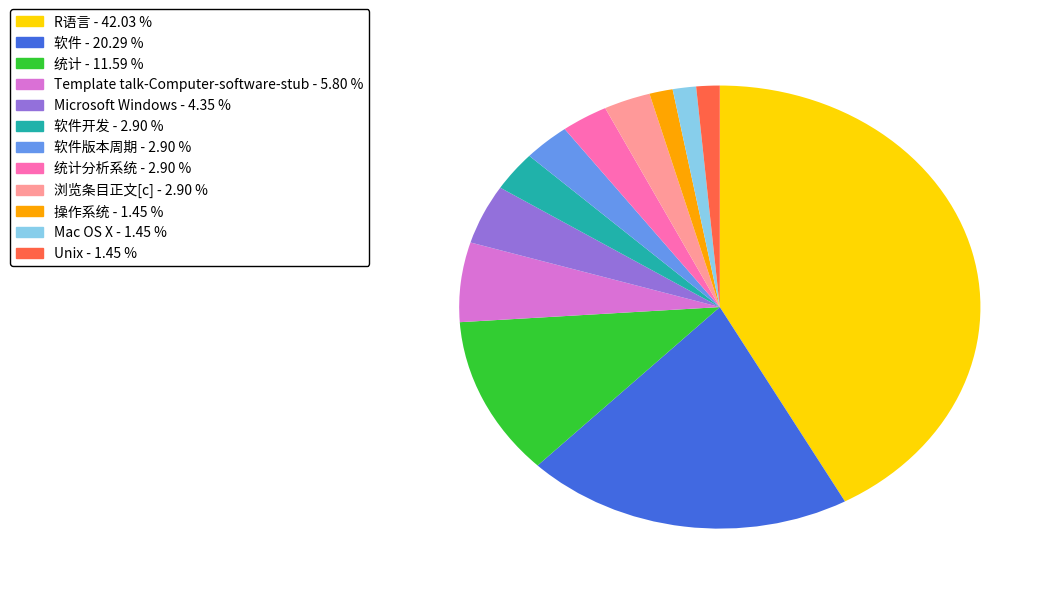

How many slices are in this pie chart?

12